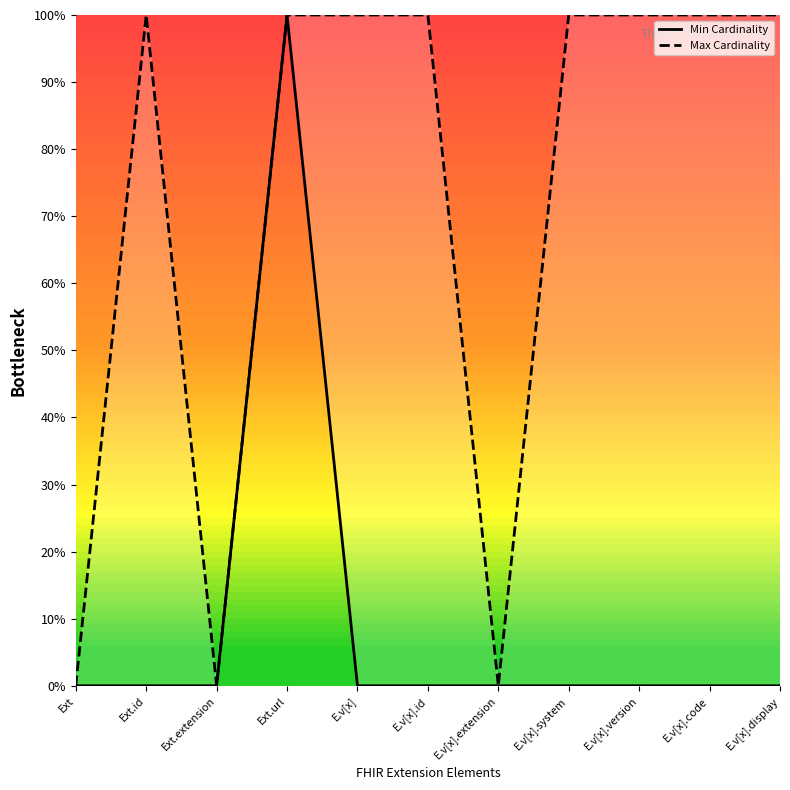

At which category is the sum across all series the highest?

Ext.url